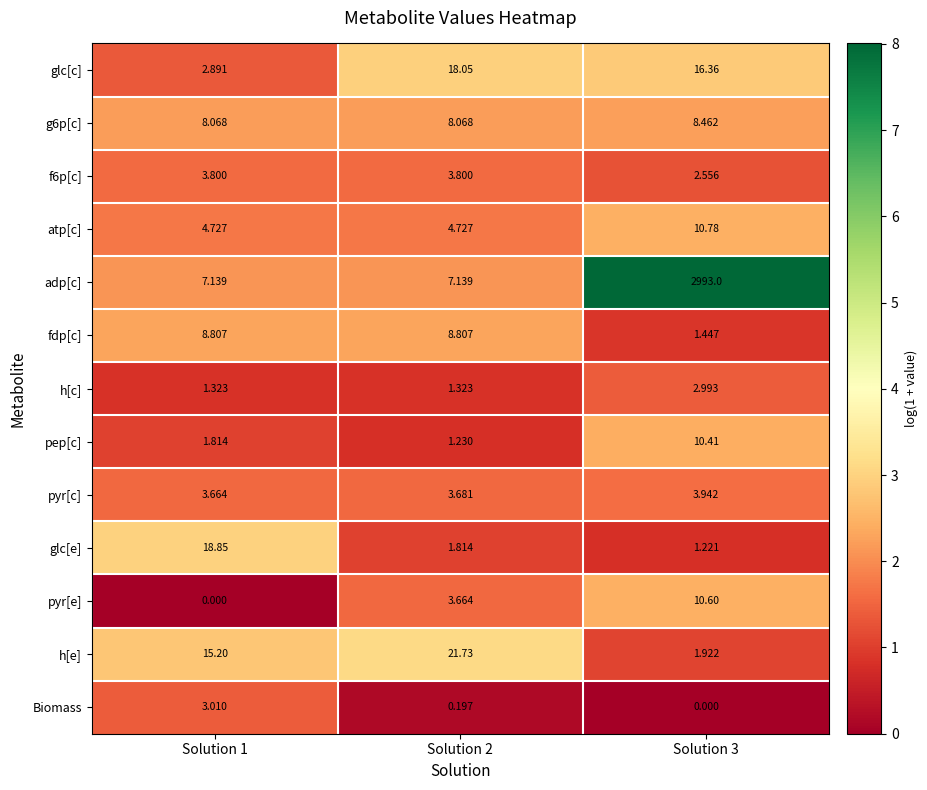

Is the value of glc[c] at Solution 3 greater than the value of glc[e] at Solution 1?

No